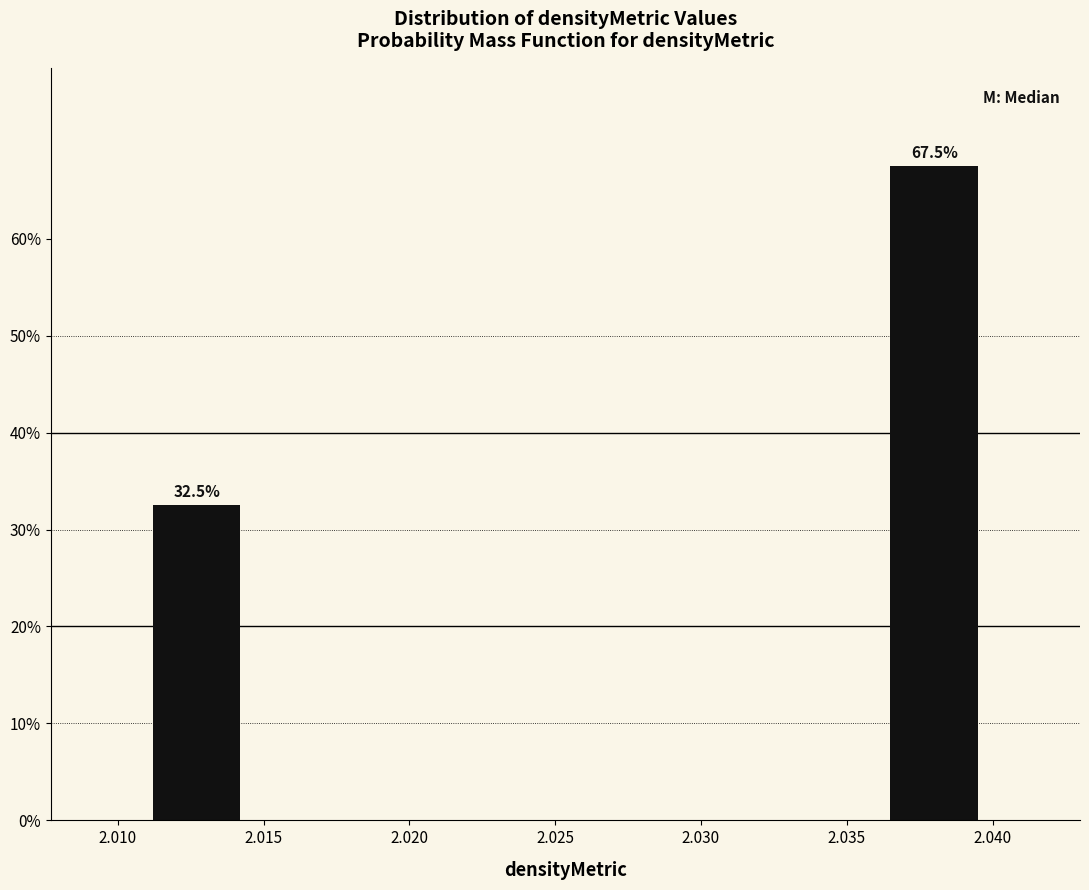

Reading left to right, what are all the values shown in this chart?

32.5	67.5